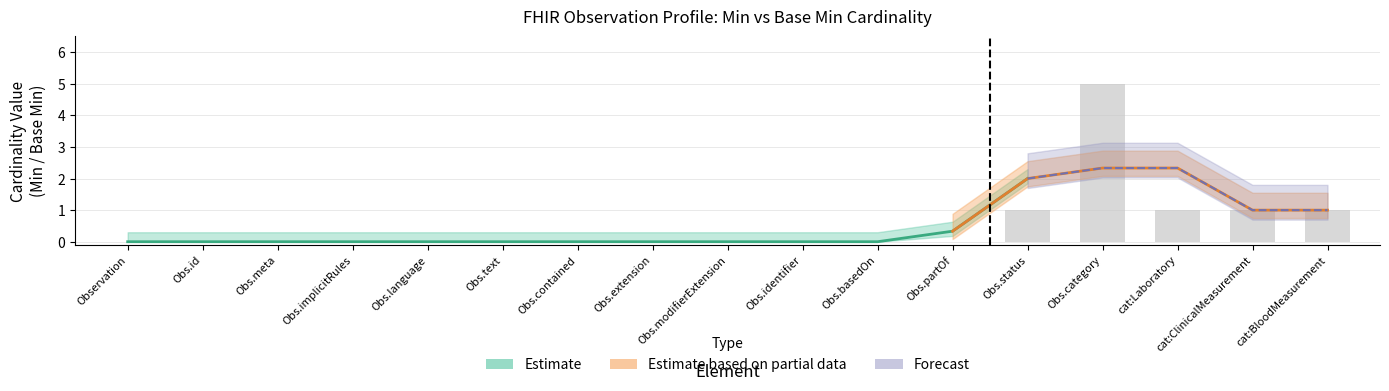

Between Obs.language and Obs.id, which is larger?

Obs.language